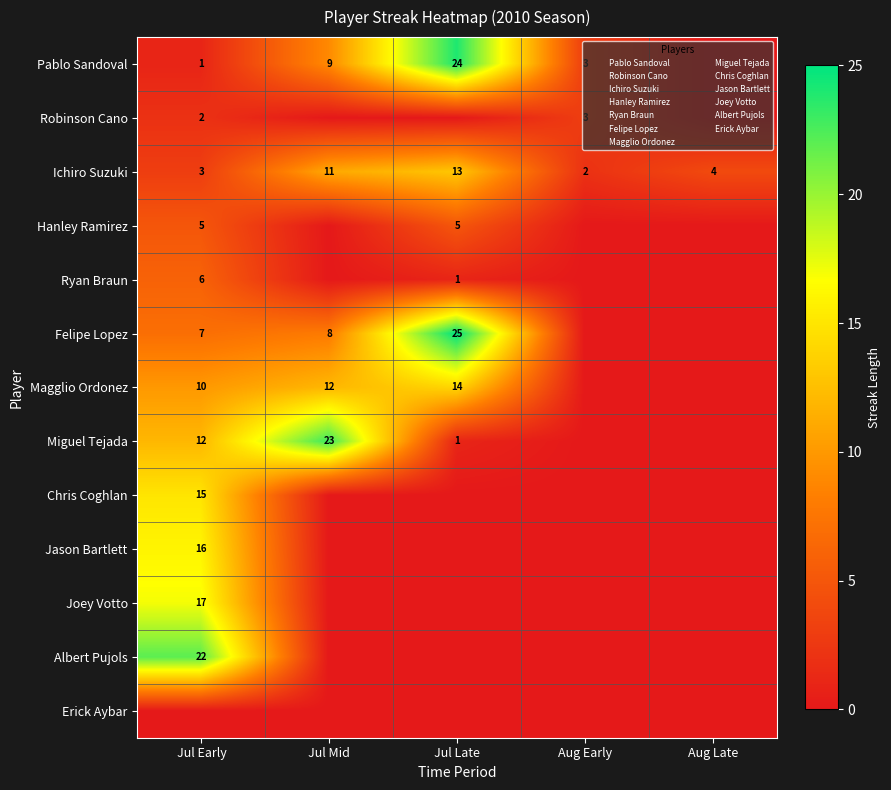

Rank the series at Aug Early from highest to lowest value.

Pablo Sandoval, Robinson Cano, Ichiro Suzuki, Hanley Ramirez, Ryan Braun, Felipe Lopez, Magglio Ordonez, Miguel Tejada, Chris Coghlan, Jason Bartlett, Joey Votto, Albert Pujols, Erick Aybar